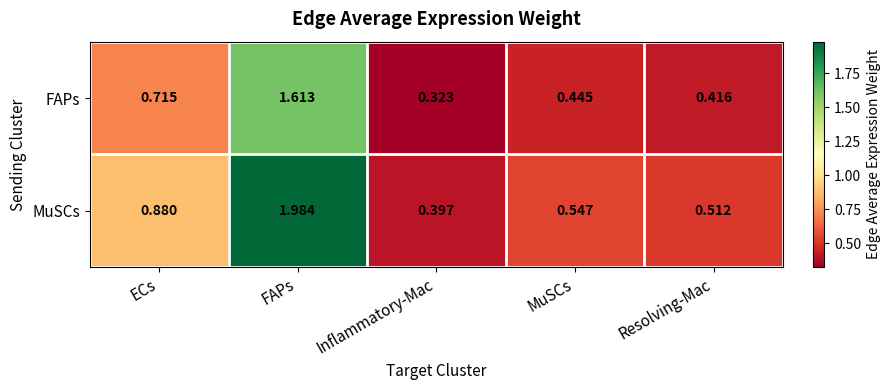

At which category is the sum across all series the highest?

FAPs